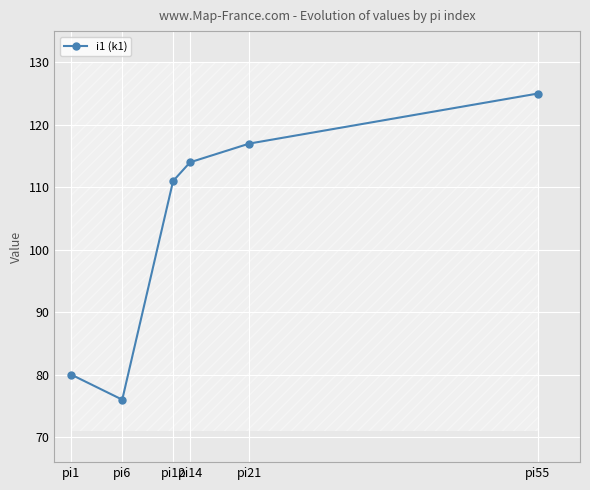

Where does the data first go above 114?

pi21